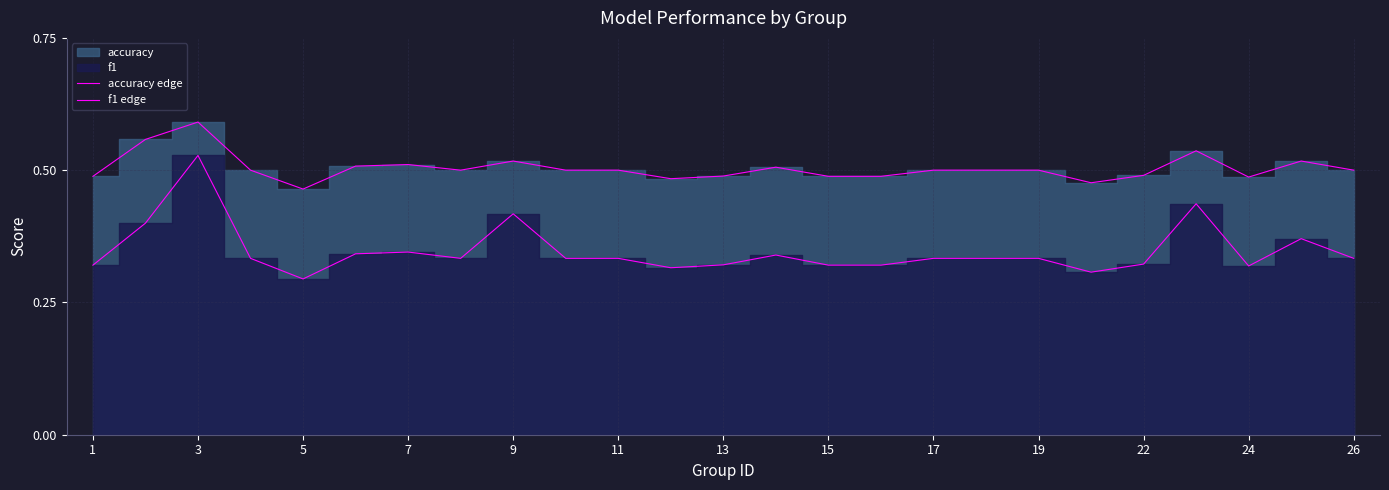

Count the f1 edge values in the range 0 to 1.

25